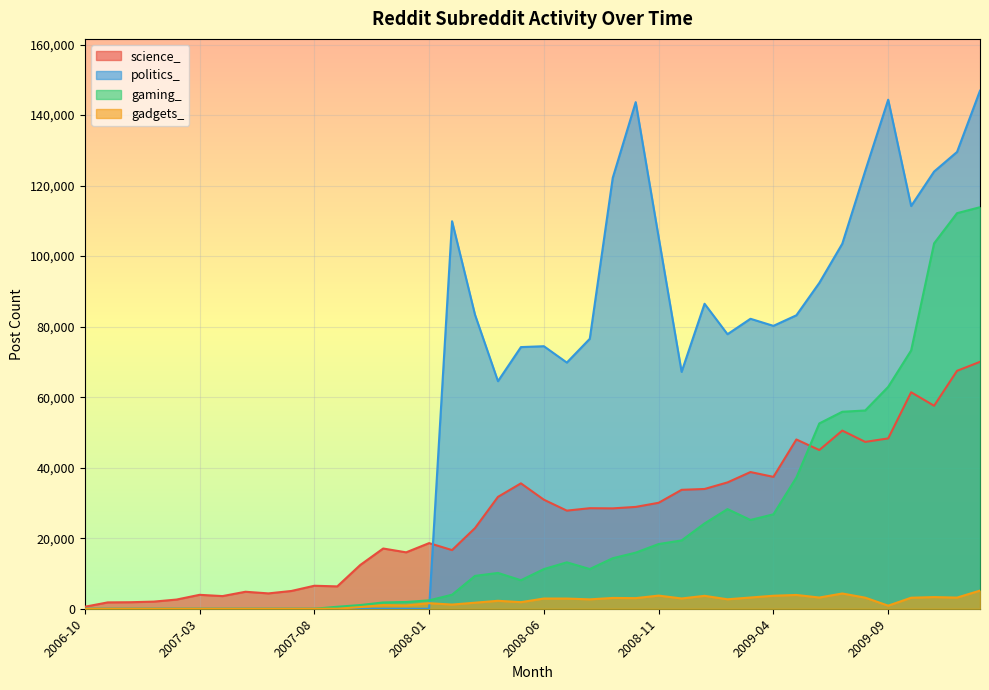

True or false: politics_ and gaming_ intersect in this chart.

True